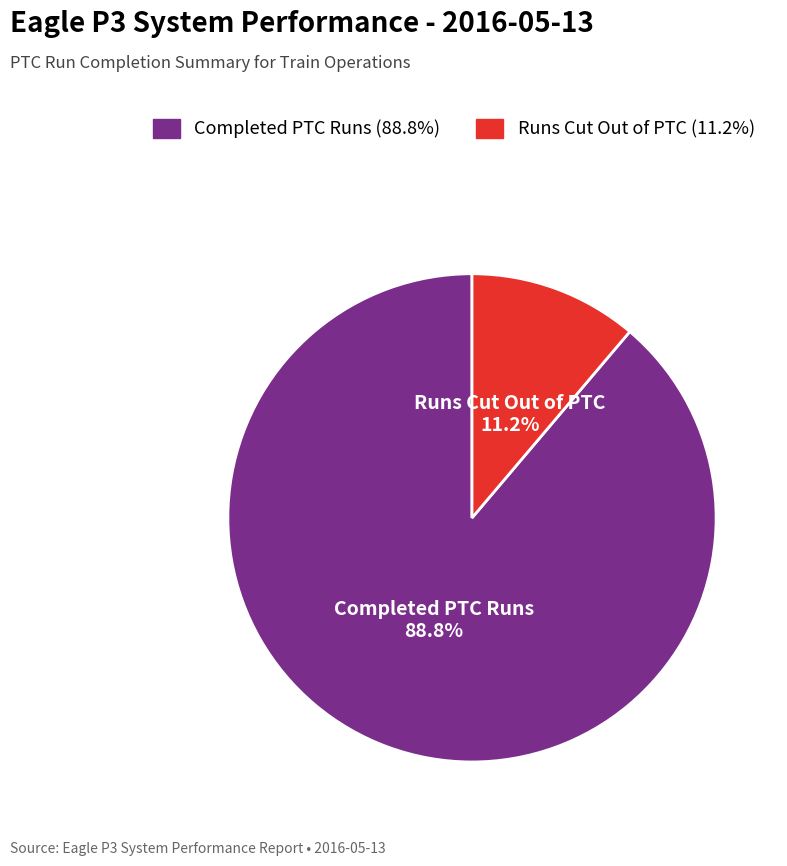

To the nearest percent, what percentage of the pie is Completed PTC Runs?

89%